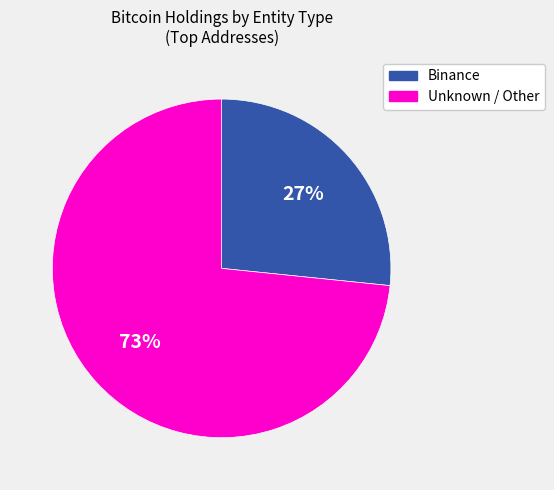

To the nearest percent, what is the average slice percentage?

50%